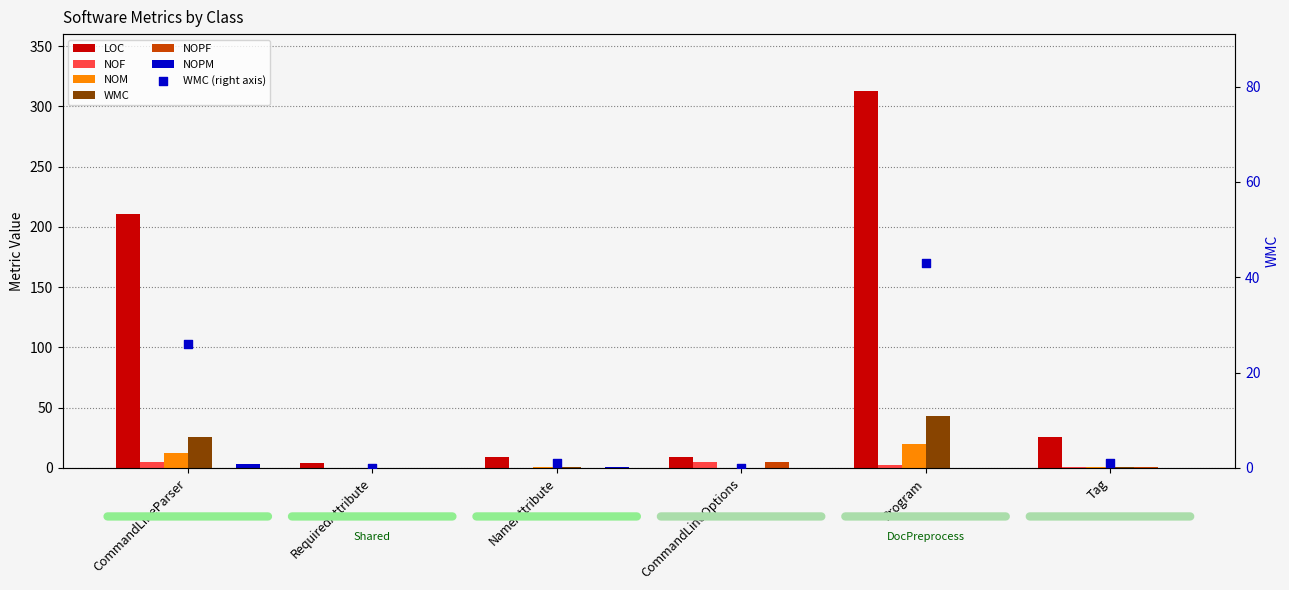

Which series has the largest total across all categories?

LOC